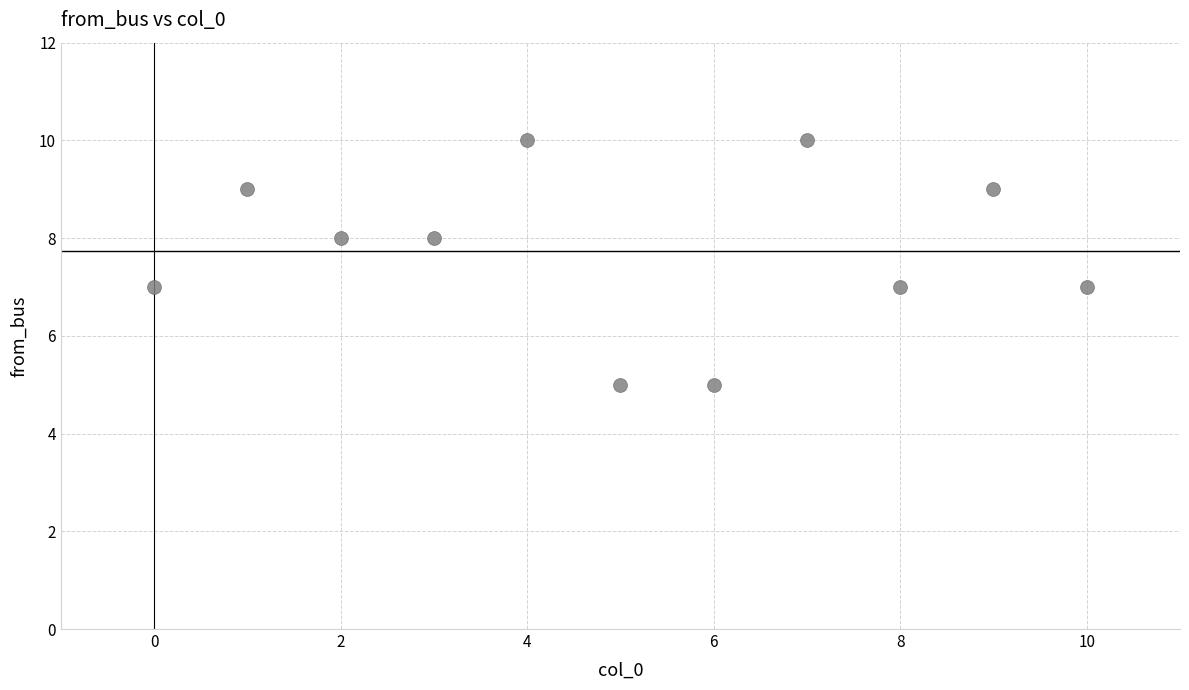

What is the average Y value?

8